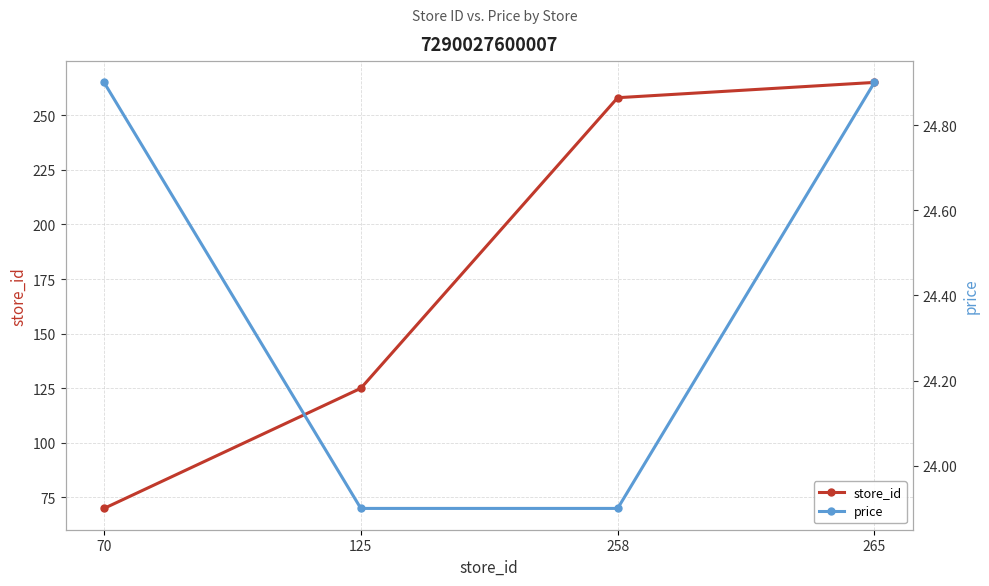

True or false: store_id and price intersect in this chart.

False